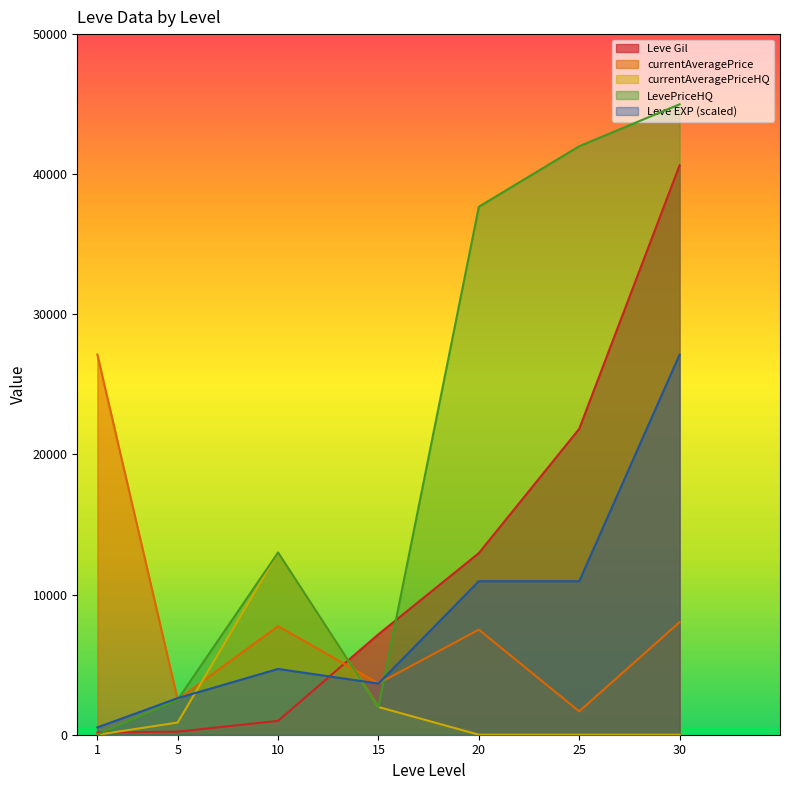

What is the value of the currentAveragePrice point at the 1st from the left?

27128.0